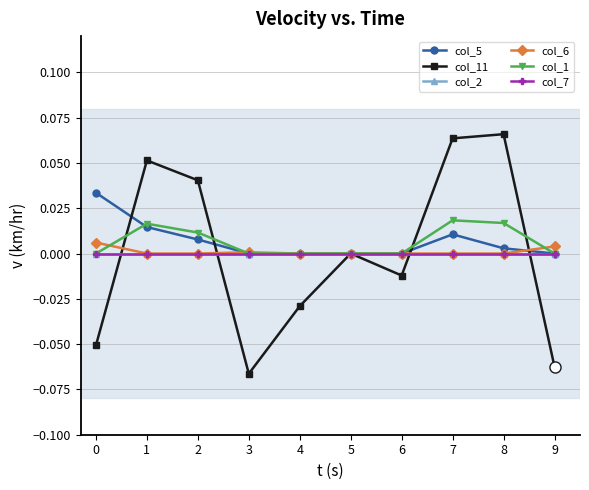

Does the chart have visible grid lines?

Yes